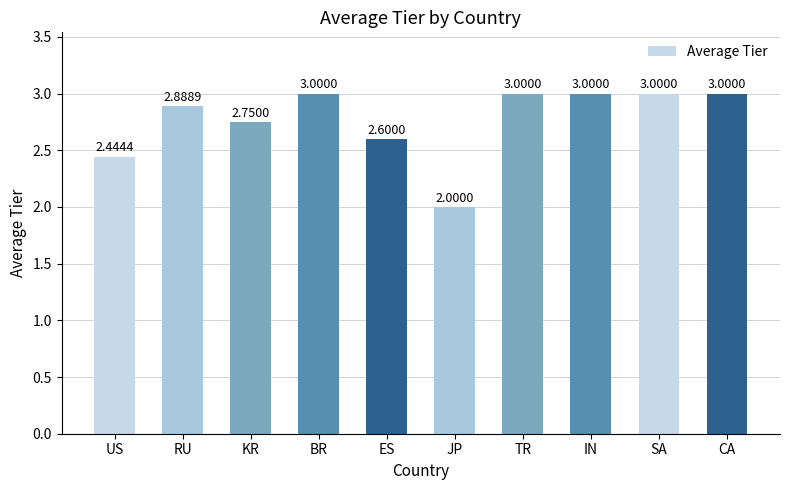

What is the sum of the values at IN and KR?

5.8